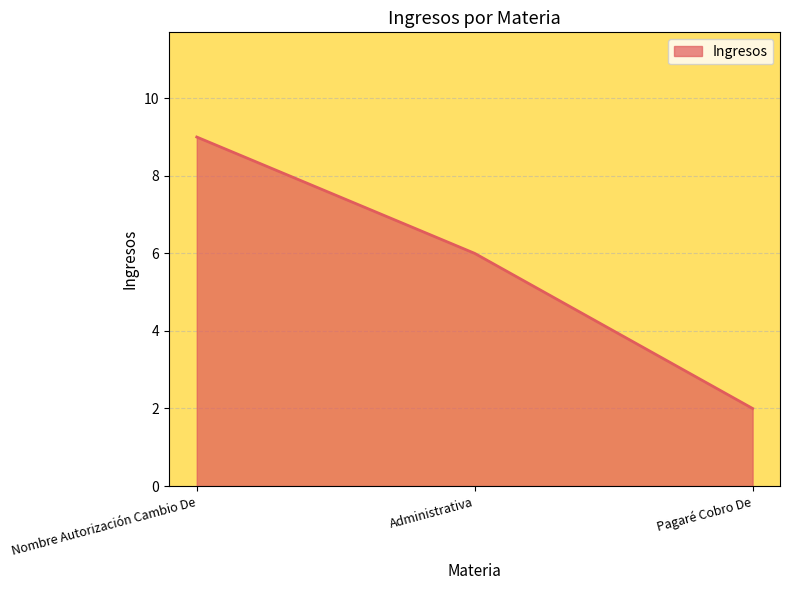

Reading left to right, extract all data points from this chart.

9	6	2